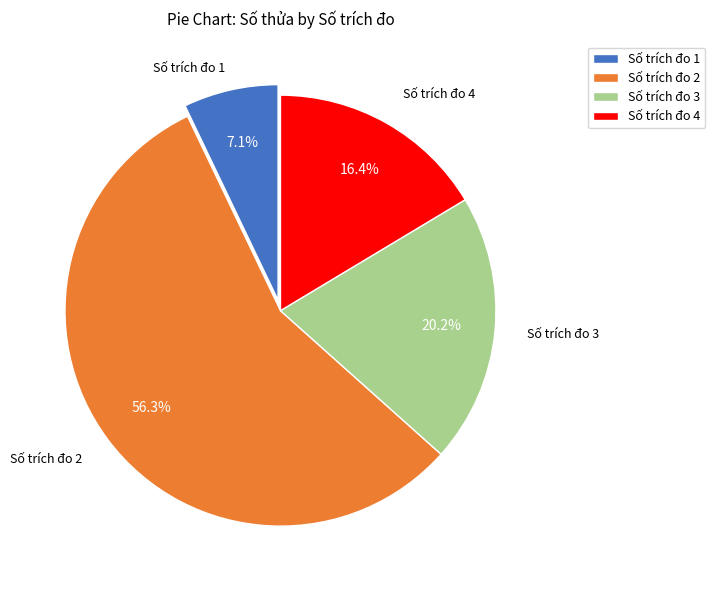

How much of the chart is everything except Số trích đo 2?

43.7%